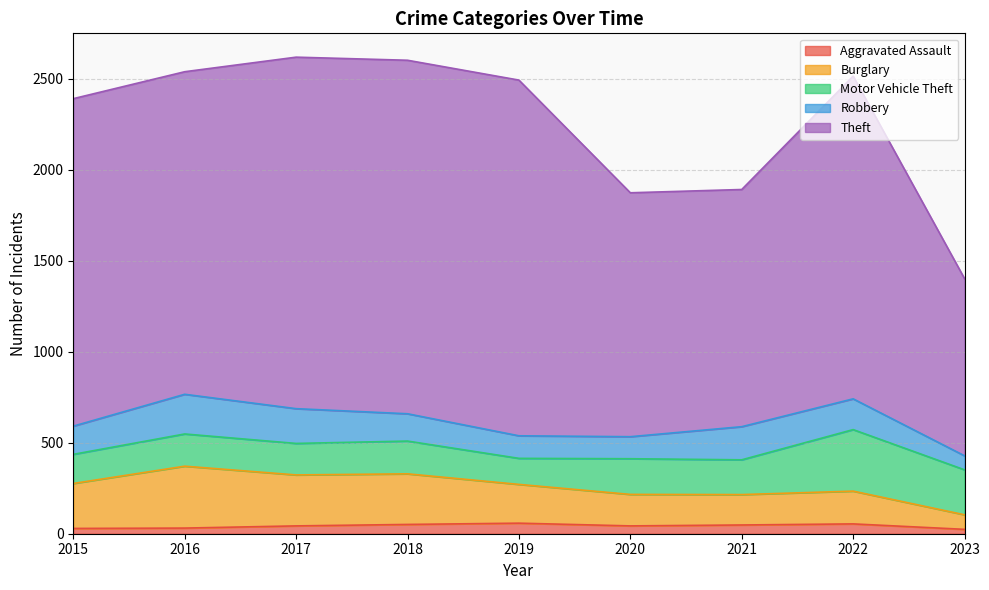

The Aggravated Assault series shows 54 at 2022. True or false?

True